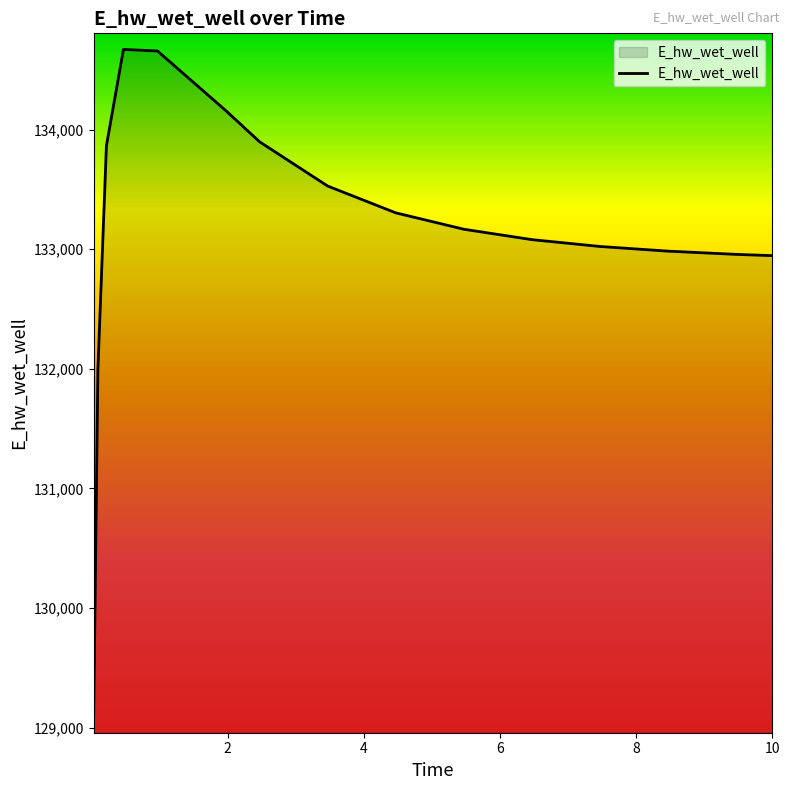

What is the greatest value displayed?

134671.2